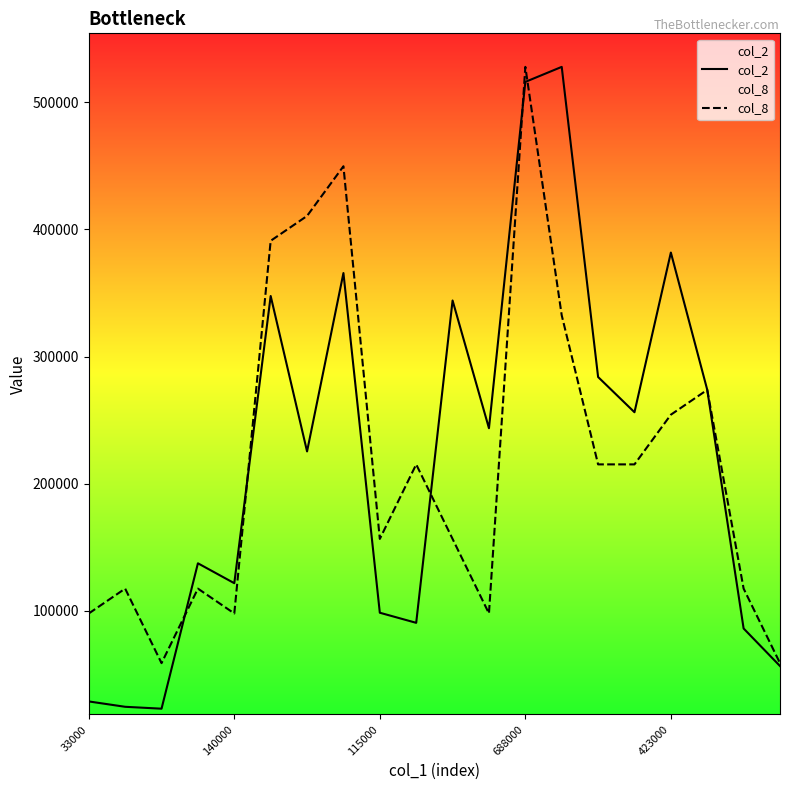

How many interior local valleys does the col_8 series have?

4